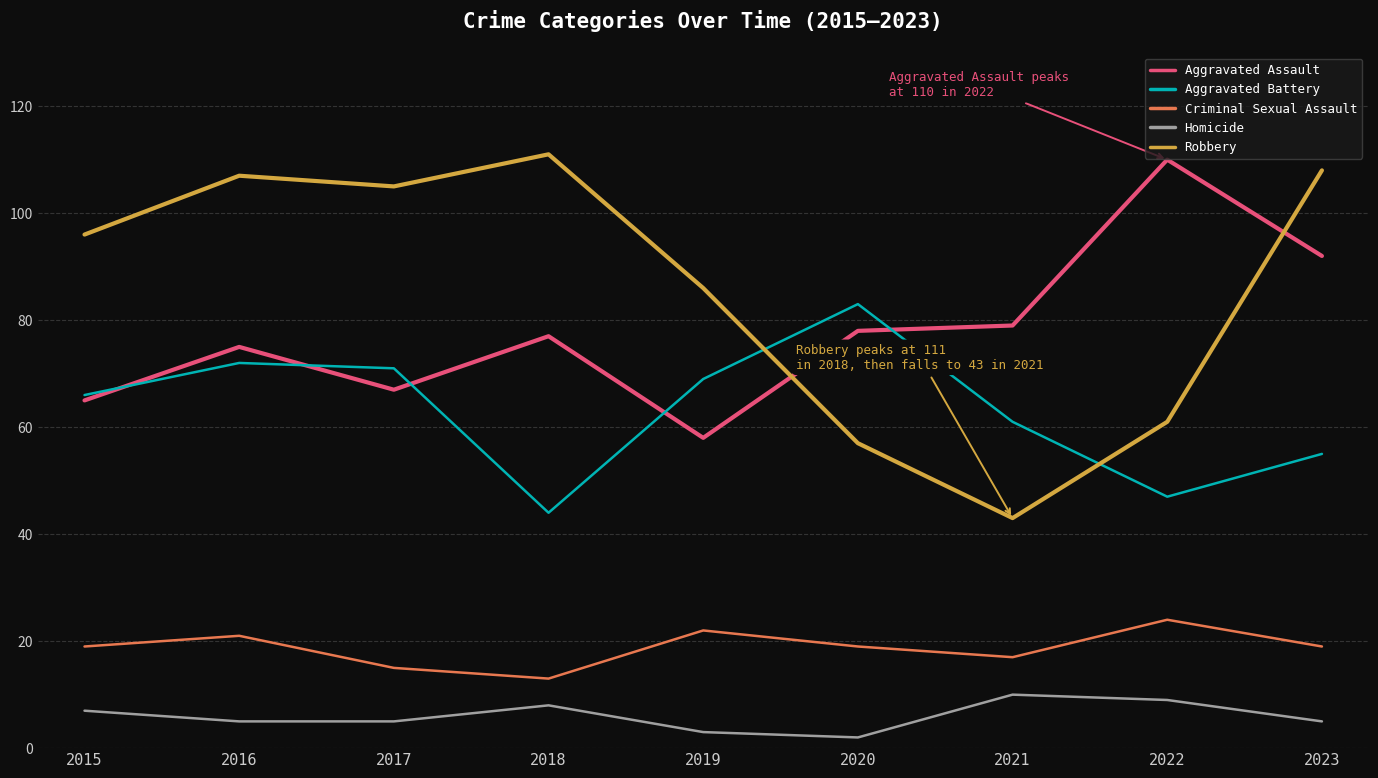

What is the sum of the Aggravated Assault values at 2021 and 2020?

157